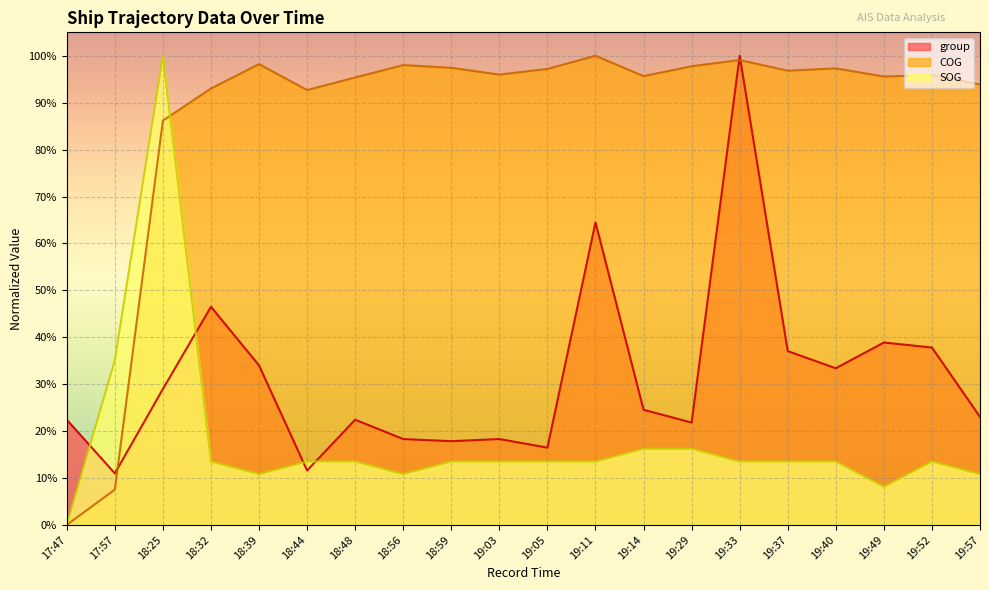

What is the average value of the SOG series?

0.2